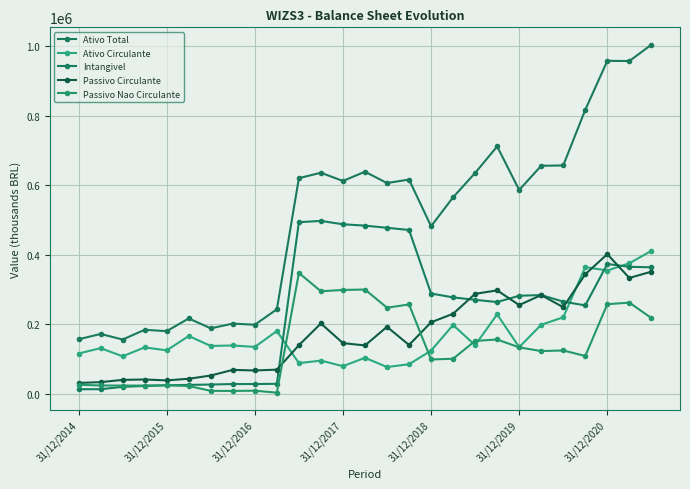

Reading left to right, extract all data points from this chart.

Ativo Total: 157177.0	172516.0	156486.0	184488.0	180518.0	217104.0	188593.0	202258.0	199013.0	243333.0	620260.0	635882.0	612190.0	638825.0	606187.0	616270.0	482034.0	565273.0	635193.0	711541.0	586297.0	655908.0	656816.0	816611.0	957545.0	956857.0	1003790.0
Ativo Circulante: 116308.0	131650.0	108308.0	133921.0	125344.0	166500.0	138000.0	139422.0	135184.0	180889.0	88591.0	95903.0	79929.0	104000.0	77397.0	85455.0	124544.0	198229.0	140244.0	228894.0	134475.0	199027.0	220358.0	364716.0	354855.0	375628.0	411363.0
Intangivel: 13563.0	13710.0	20450.0	23055.0	24958.0	26089.0	27149.0	28553.0	28500.0	29283.0	493761.0	497388.0	487736.0	483804.0	477631.0	471341.0	288731.0	277591.0	270553.0	264211.0	282273.0	284342.0	265339.0	254601.0	373639.0	365528.0	364076.0
Passivo Circulante: 31735.0	33990.0	40515.0	41582.0	39025.0	43744.0	52997.0	69257.0	67509.0	69968.0	140107.0	202677.0	146149.0	139518.0	192973.0	140768.0	205979.0	230577.0	287793.0	297795.0	255528.0	284248.0	249341.0	344082.0	401837.0	333490.0	351575.0
Passivo Nao Circulante: 26515.0	24387.0	24154.0	24167.0	24871.0	22791.0	8937.0	8726.0	9385.0	3761.0	347841.0	295183.0	298947.0	300184.0	247938.0	257372.0	99187.0	101198.0	152506.0	156568.0	133890.0	123309.0	125030.0	109159.0	258069.0	262514.0	218291.0